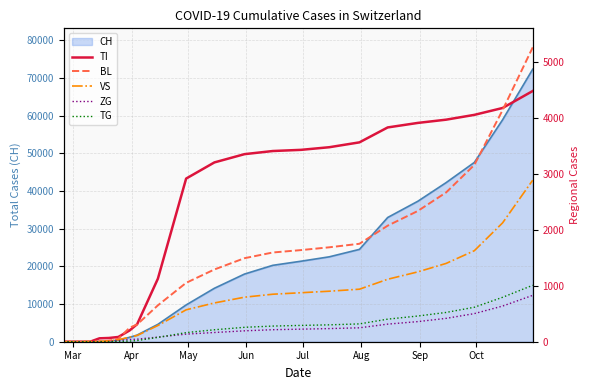

What is the maximum value for CH?

72333